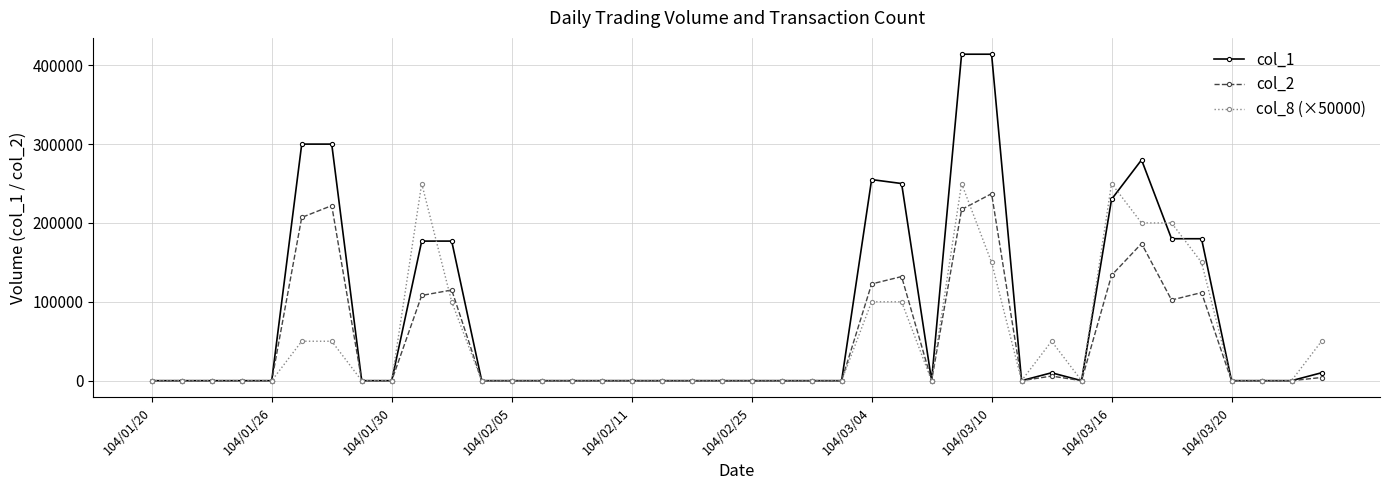

What is the greatest value displayed?

414000